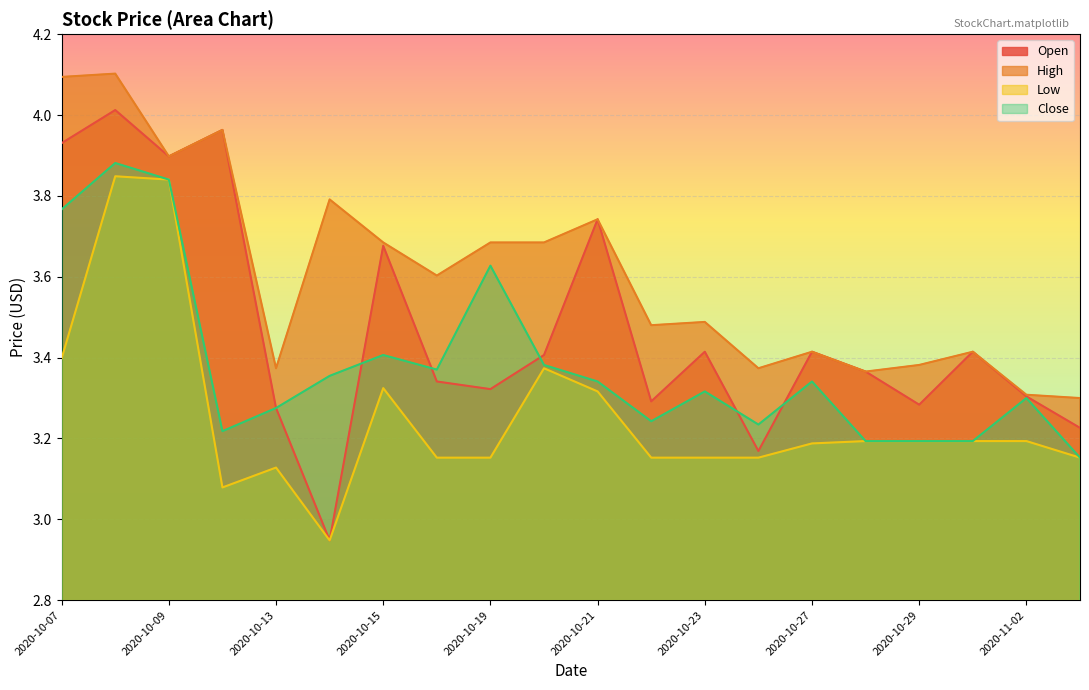

Is it true that Open equals 3.3 at 2020-10-16?

True